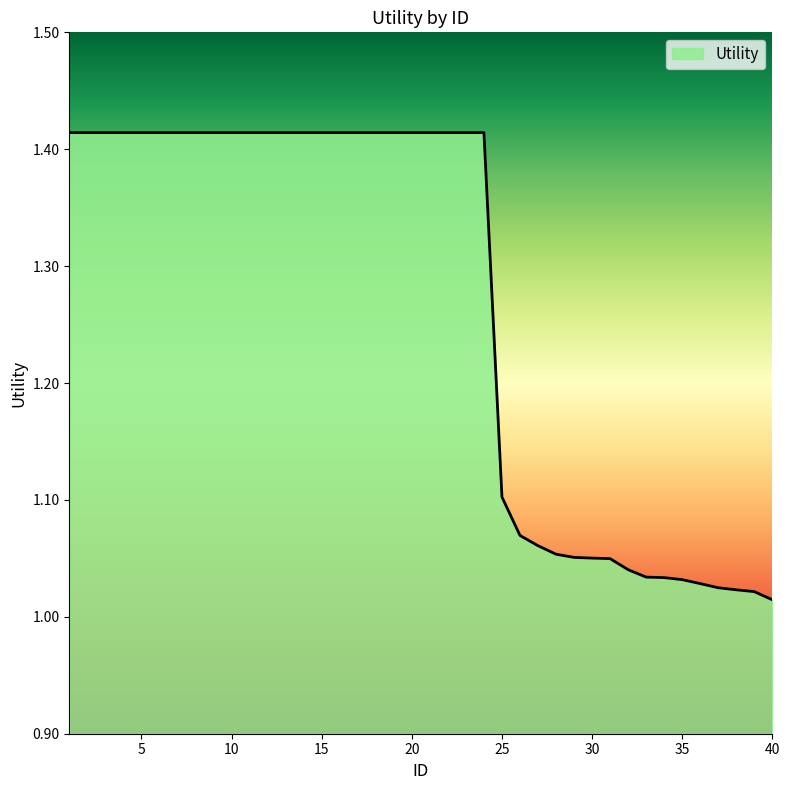

What is the average value?

1.3